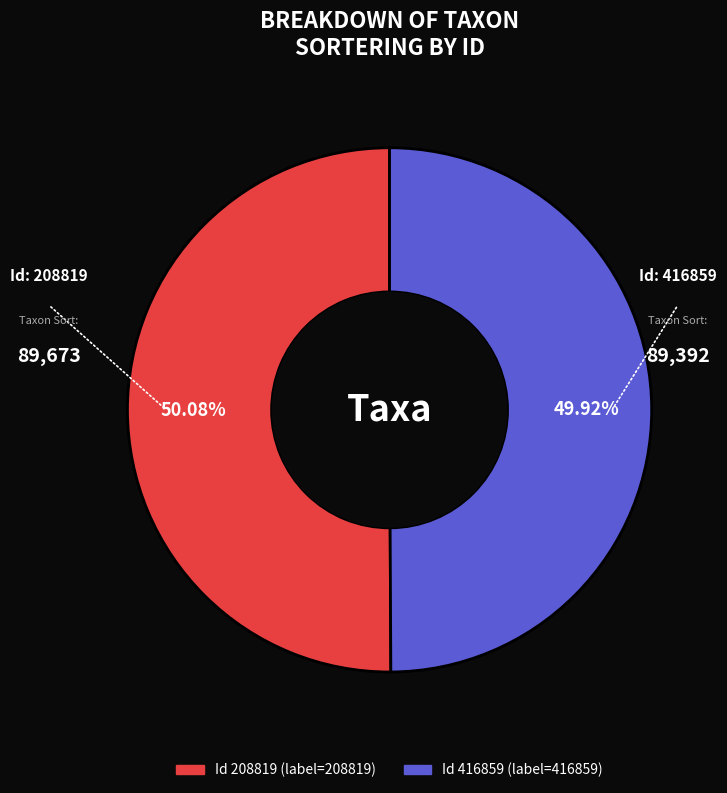

Does any single category account for the majority?

Yes